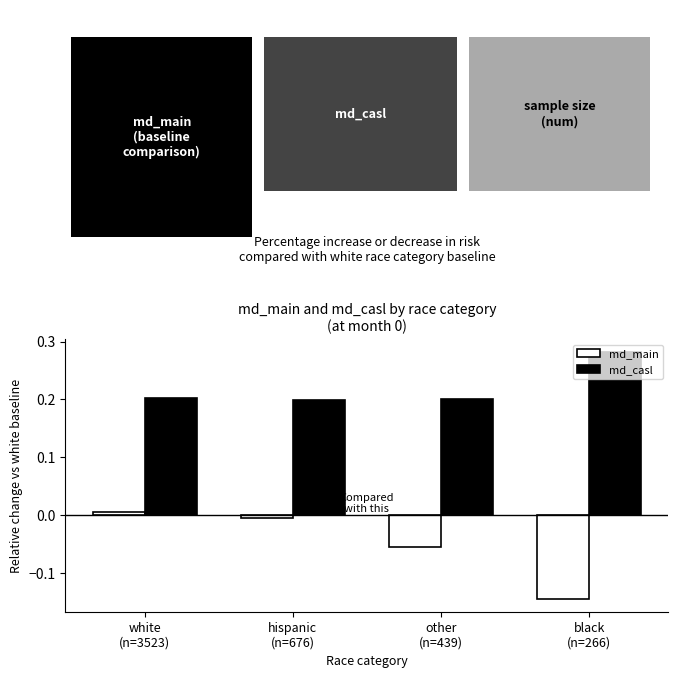

Which series has the largest range (max minus min)?

md_main